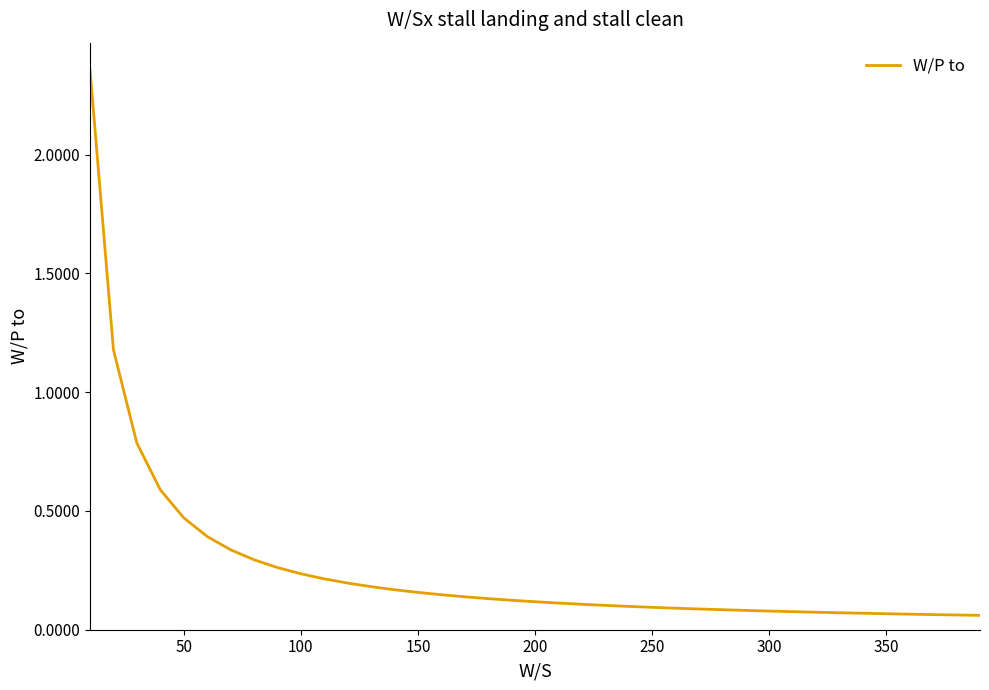

What is the difference between the maximum and minimum values?

2.3